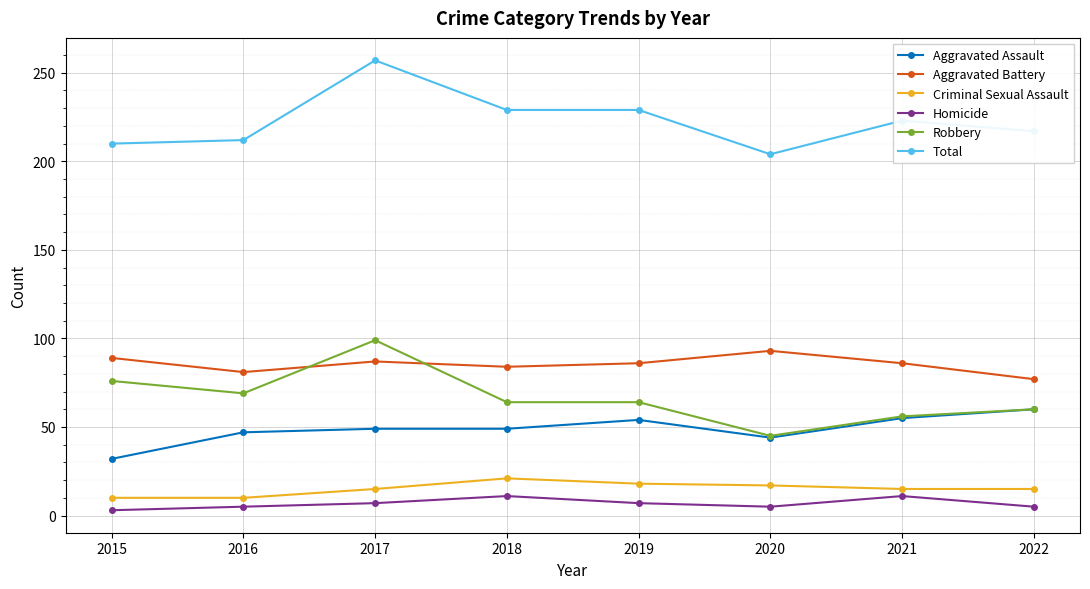

What is the maximum value shown in the chart?

257